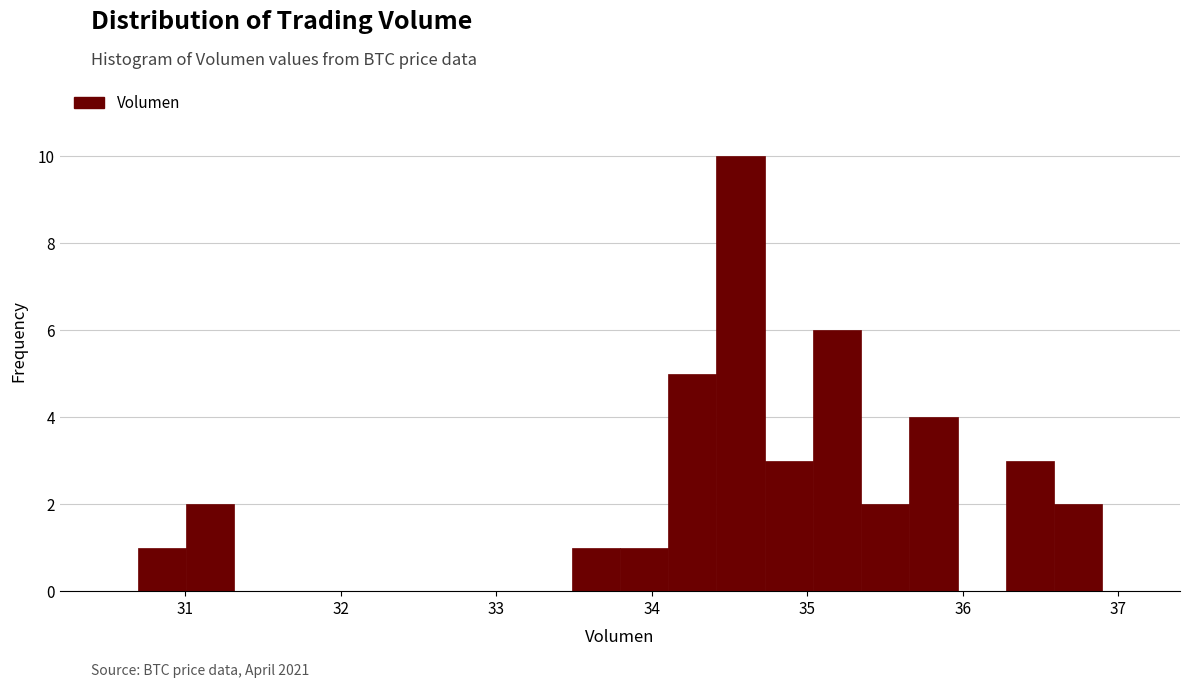

Read against the x-axis, roughly where is the centre of the tallest bar?

34.6